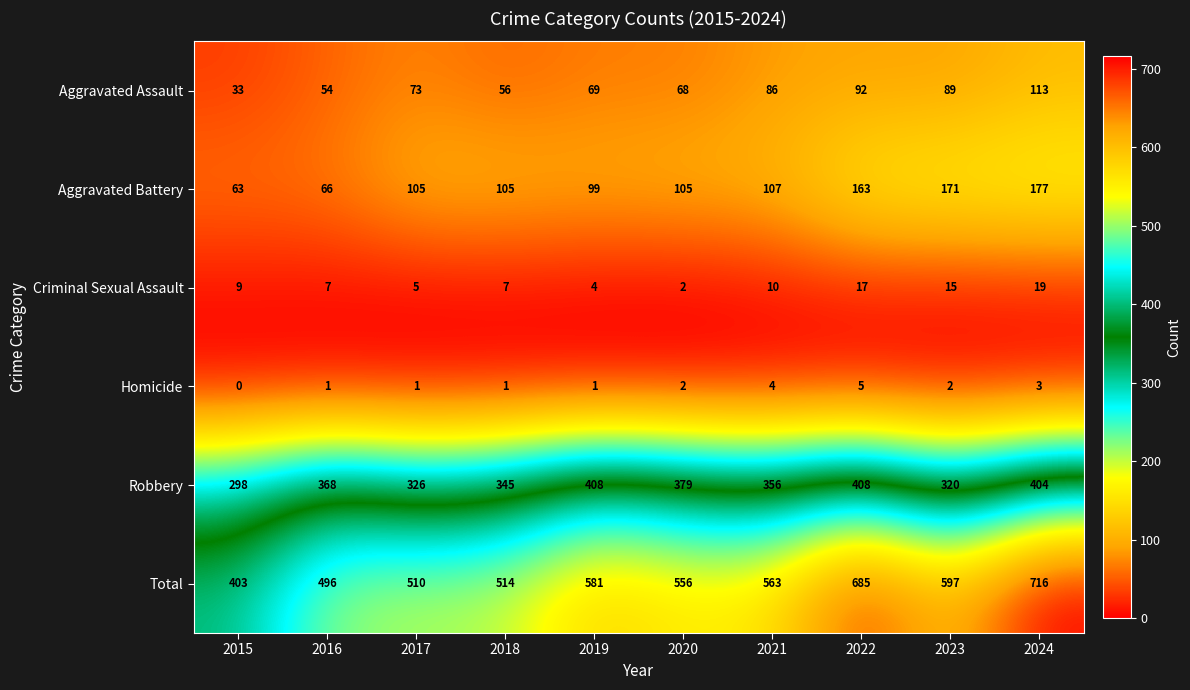

Where does the Total series first go above 563?

2019